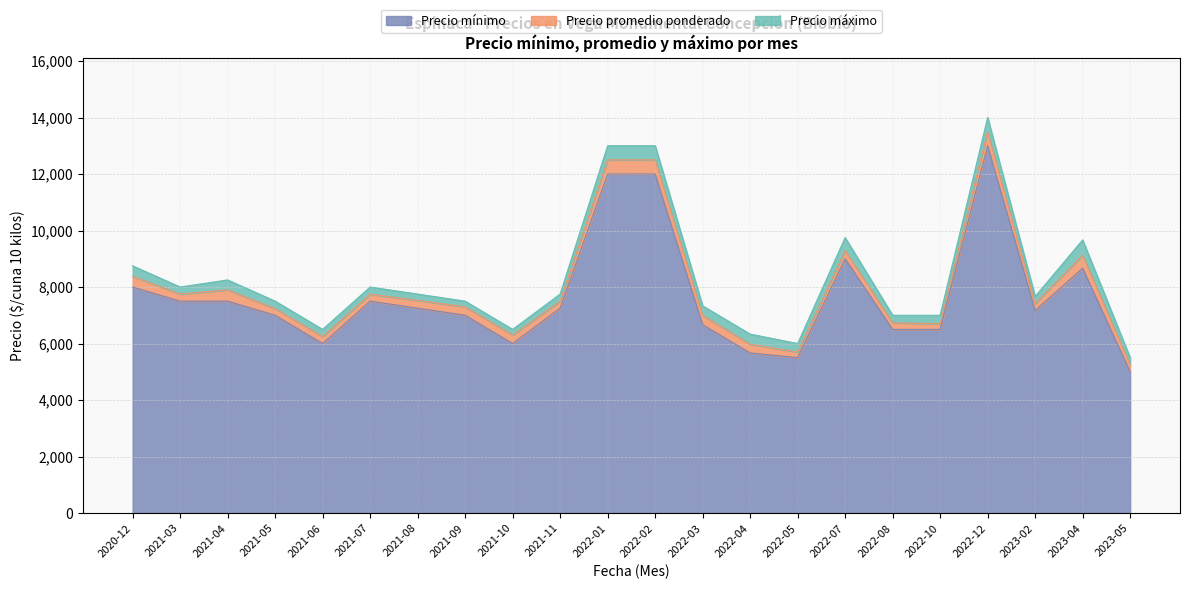

How many positive values does the Precio minimo series have?

22